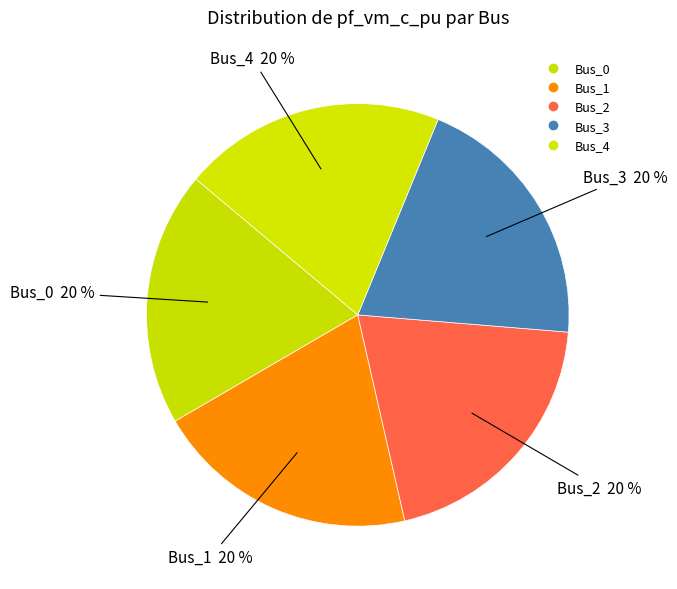

Which slice is the largest?

Bus_1